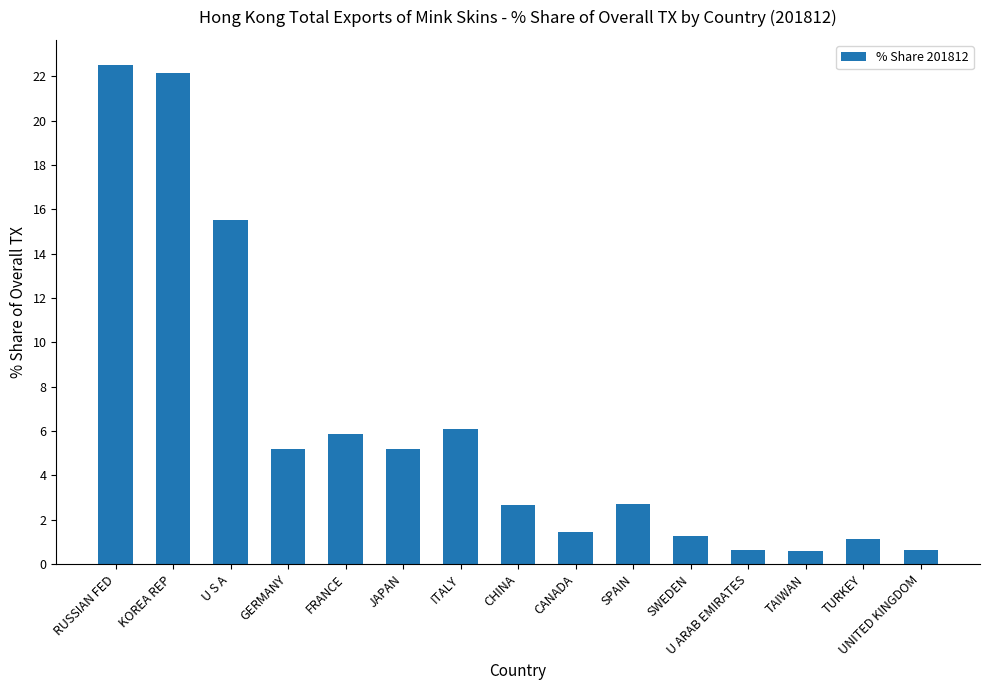

What is the maximum value shown in the chart?

22.5